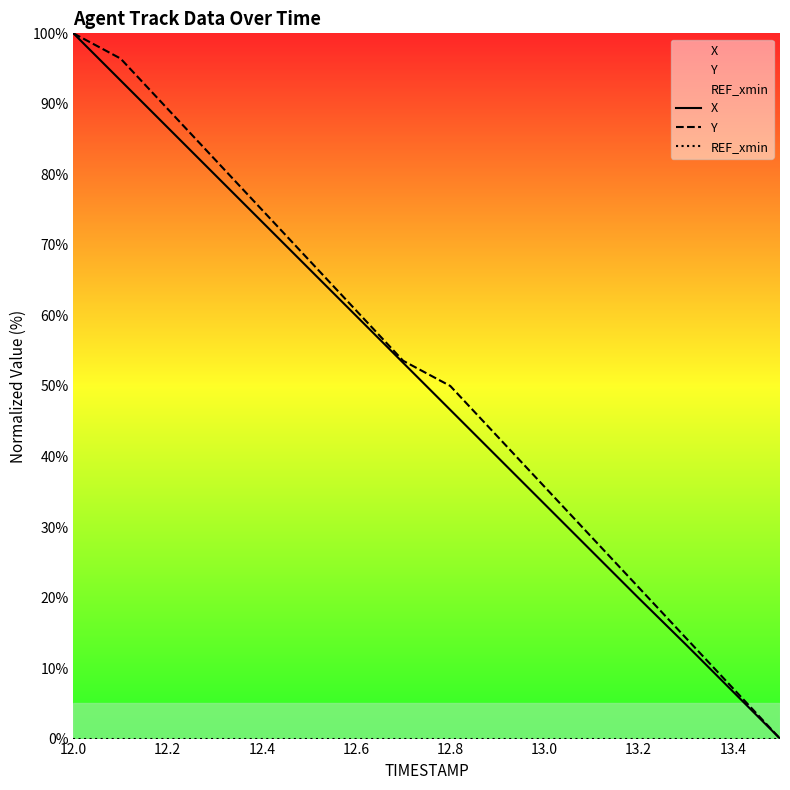

At which label does Y first exceed 53?

12.0